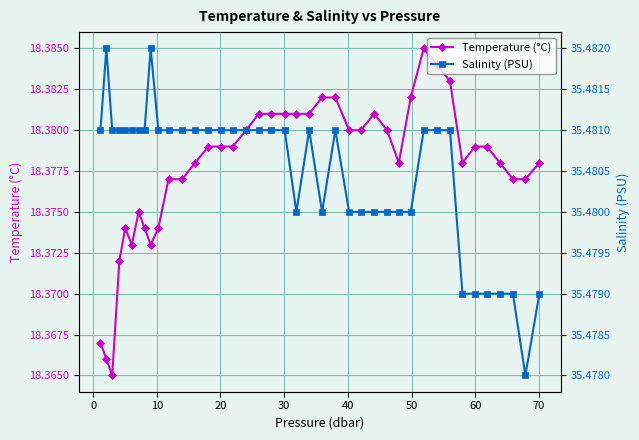

How many Temperature (°C) values are between 18 and 19?

40